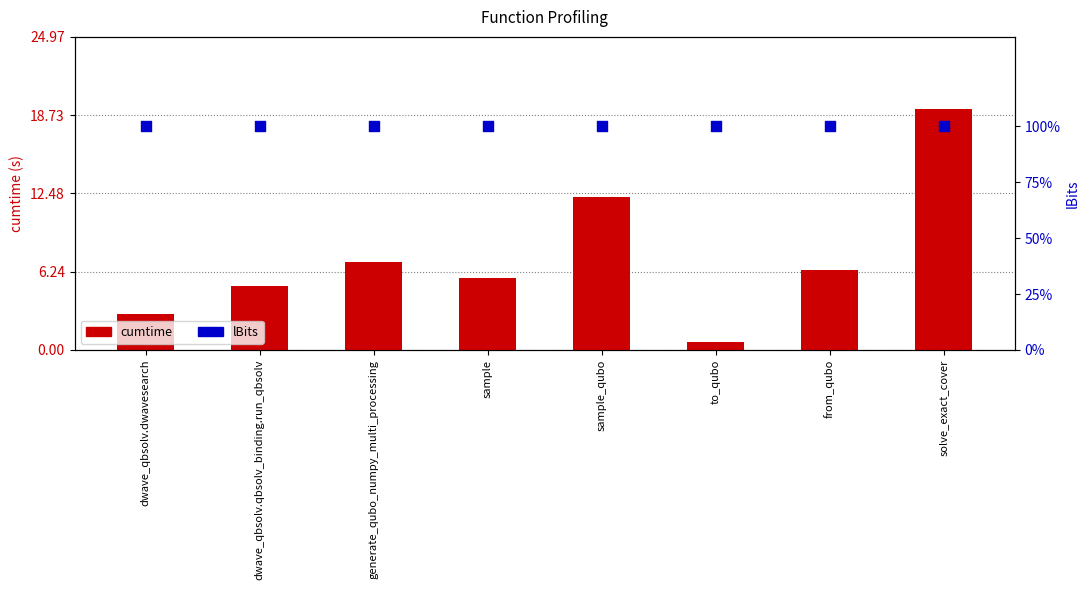

What is the total value across all series at sample?

1255.8